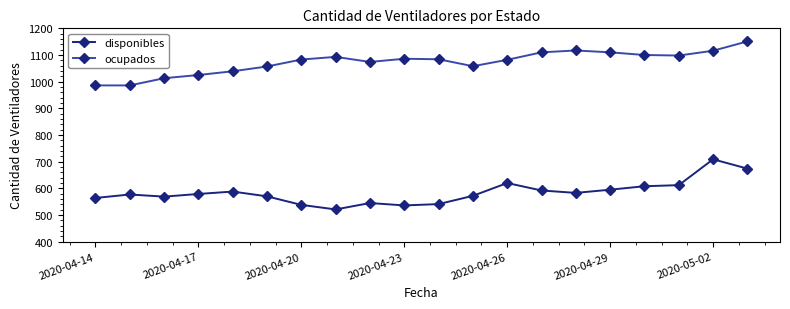

True or false: disponibles and ocupados intersect in this chart.

False